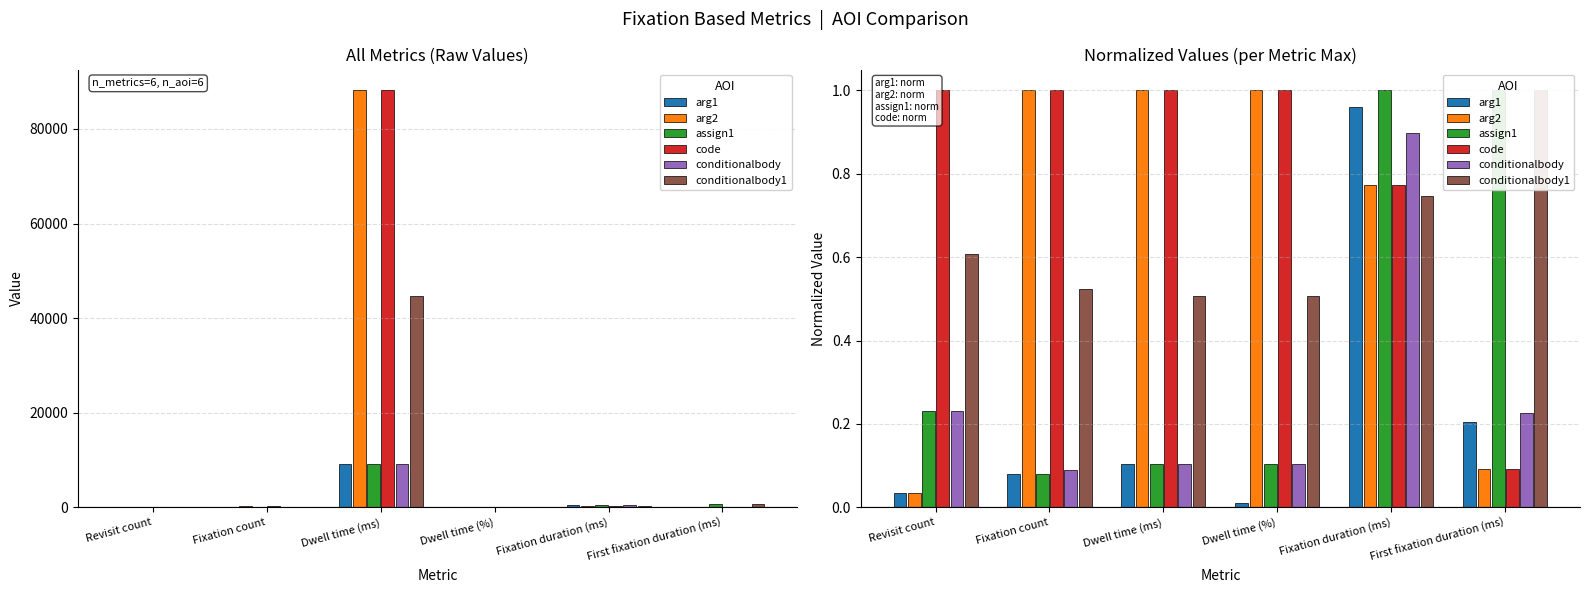

The value of code at Fixation duration (ms) is 1.3. True or false?

False